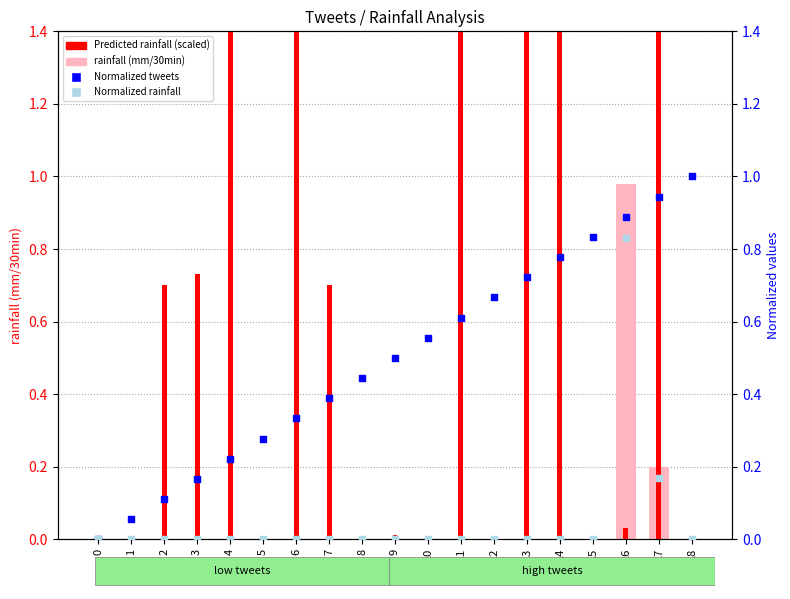

At which category is the sum across all series the highest?

4